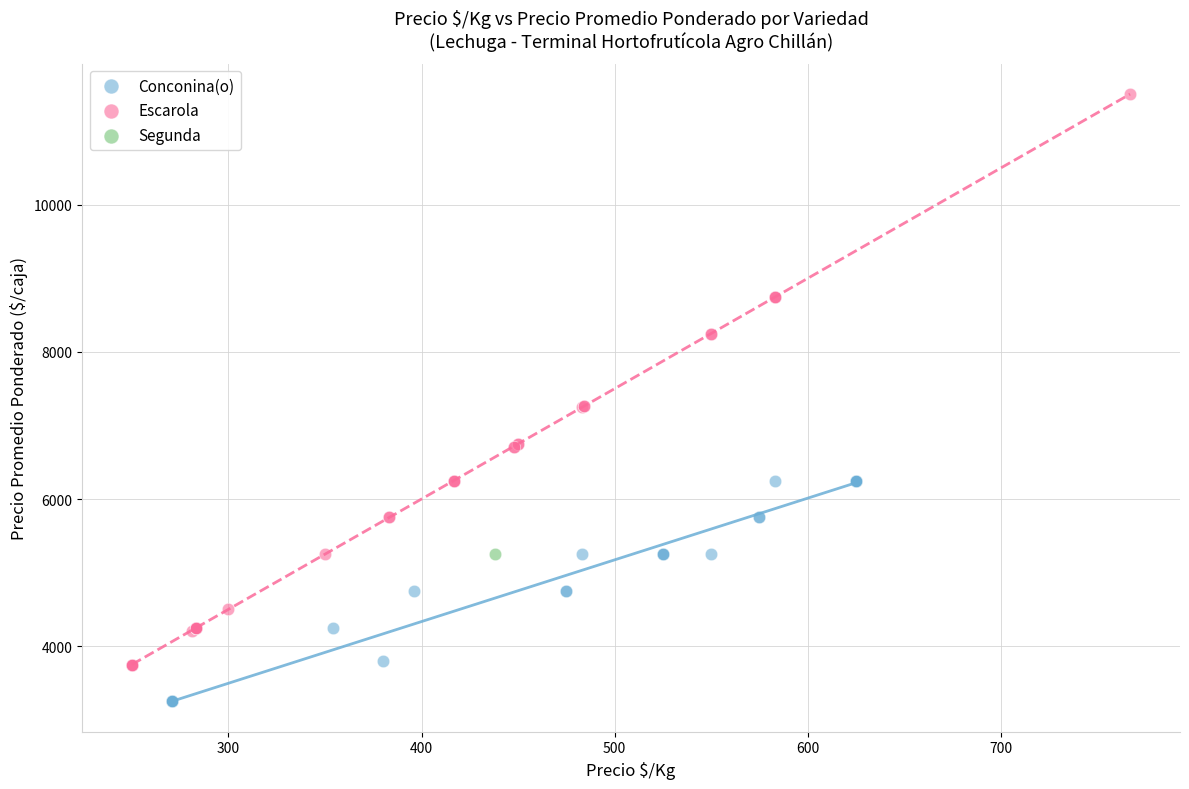

Which series contains the highest Y value?

Escarola